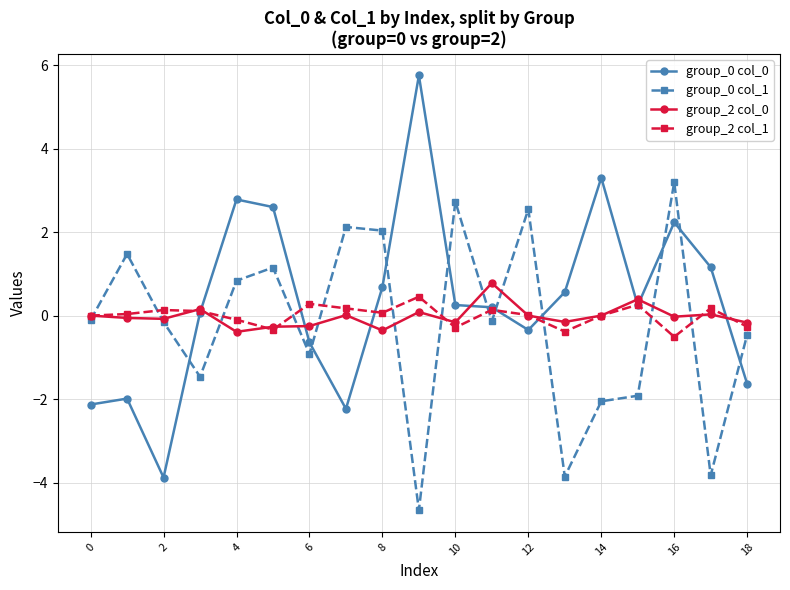

True or false: group_0 col_0 has more than 2 points higher than both neighbors.

True